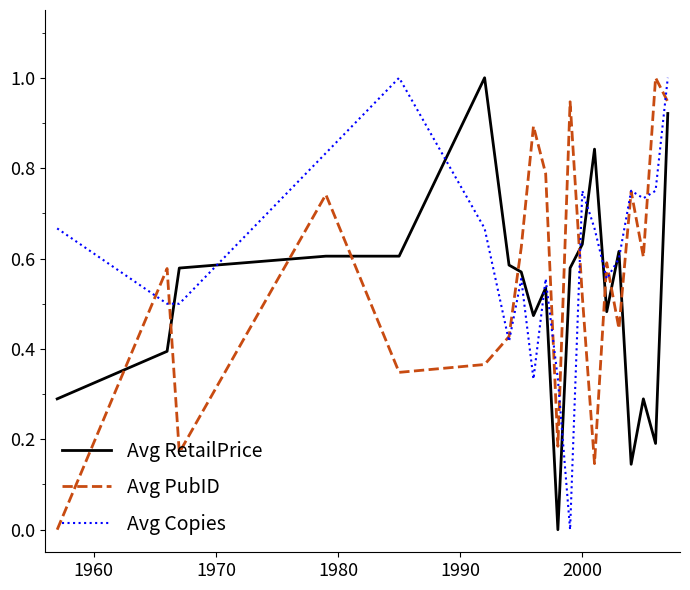

True or false: Avg Copies and Avg RetailPrice intersect in this chart.

True